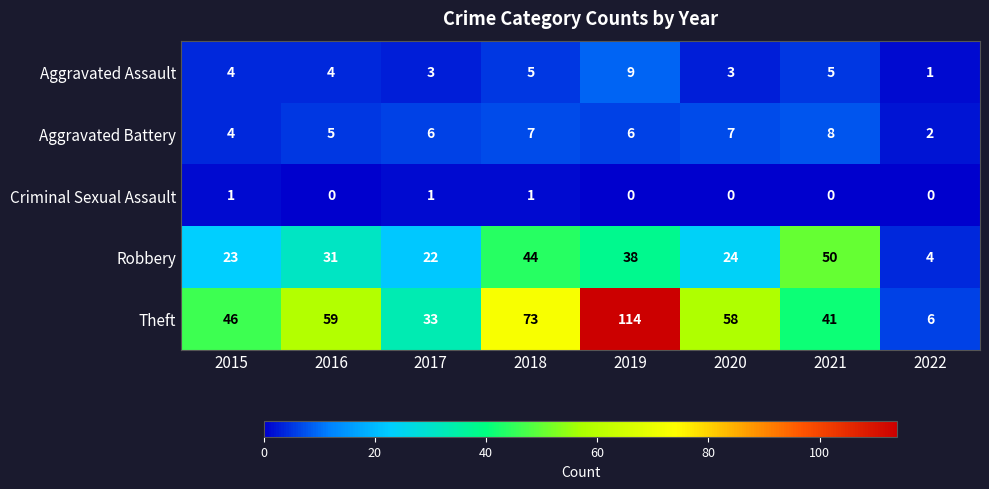

Which label corresponds to the largest value in the chart?

2019